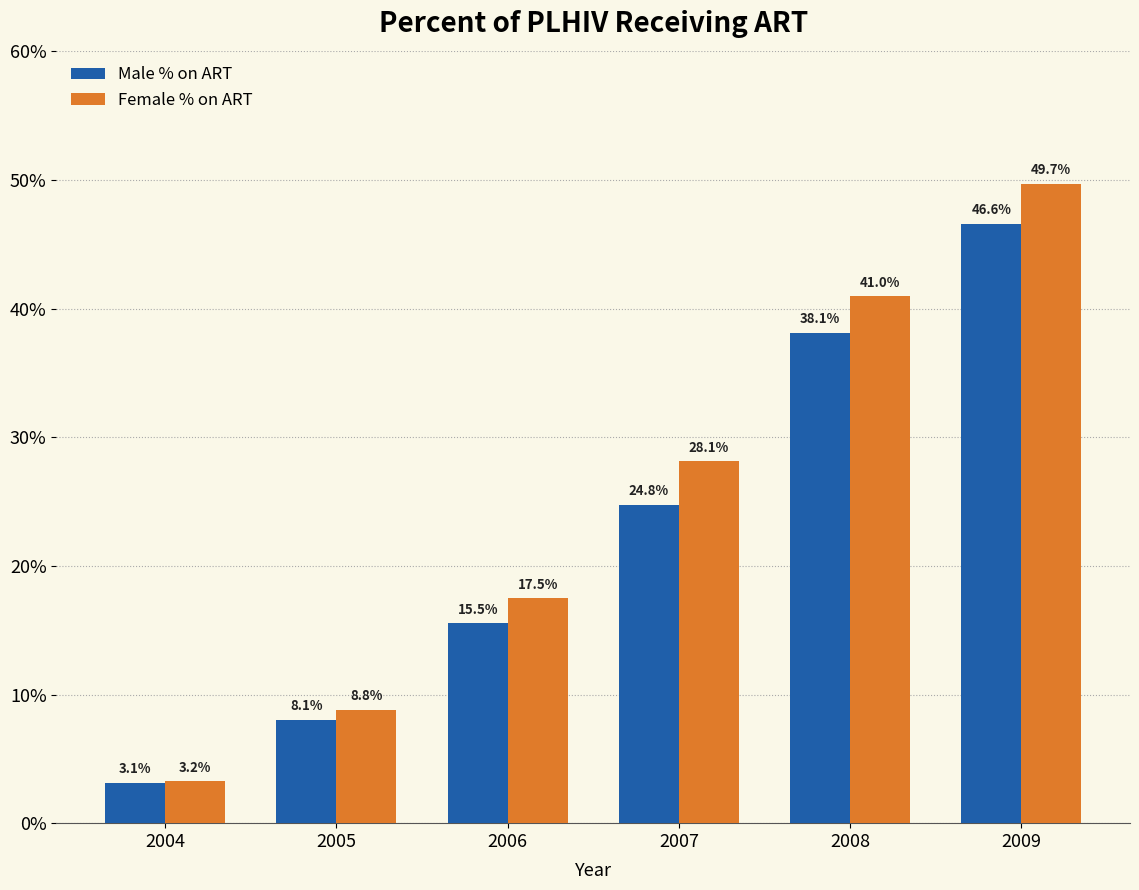

Is the value of Female % on ART at 2004 greater than the value of Male % on ART at 2006?

No